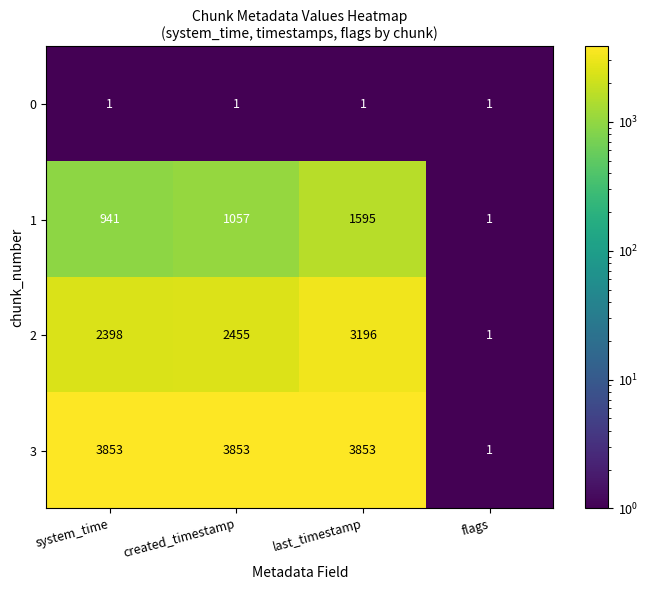

Reading left to right, extract all data points from this chart.

0: system_time=1	created_timestamp=1	last_timestamp=1	flags=1
1: system_time=941	created_timestamp=1057	last_timestamp=1595	flags=1
2: system_time=2398	created_timestamp=2455	last_timestamp=3196	flags=1
3: system_time=3853	created_timestamp=3853	last_timestamp=3853	flags=1